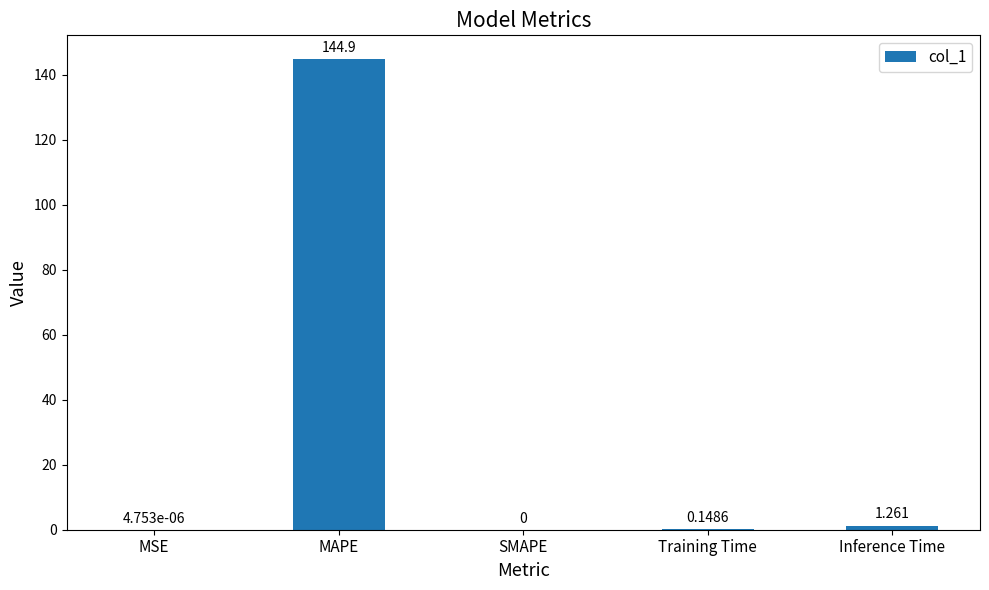

Which has a higher value, MAPE or SMAPE?

MAPE